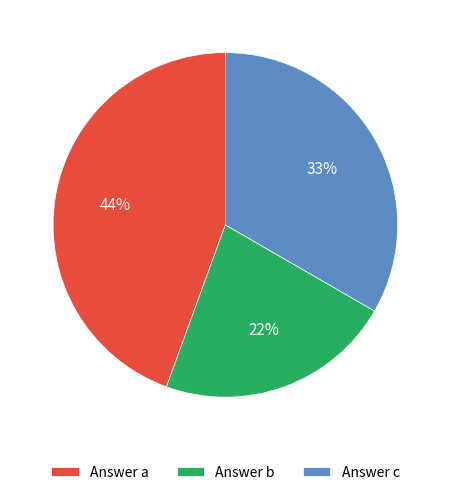

Is the sum of Answer c and Answer b greater than half?

Yes